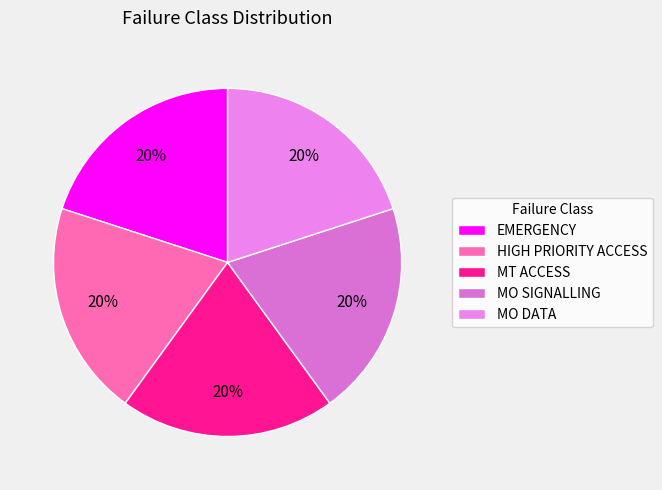

Count the number of slices in the pie.

5